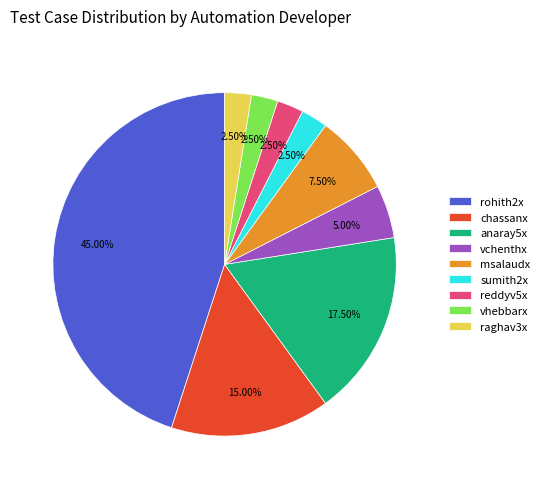

Do raghav3x and rohith2x together represent more than half of the pie?

No